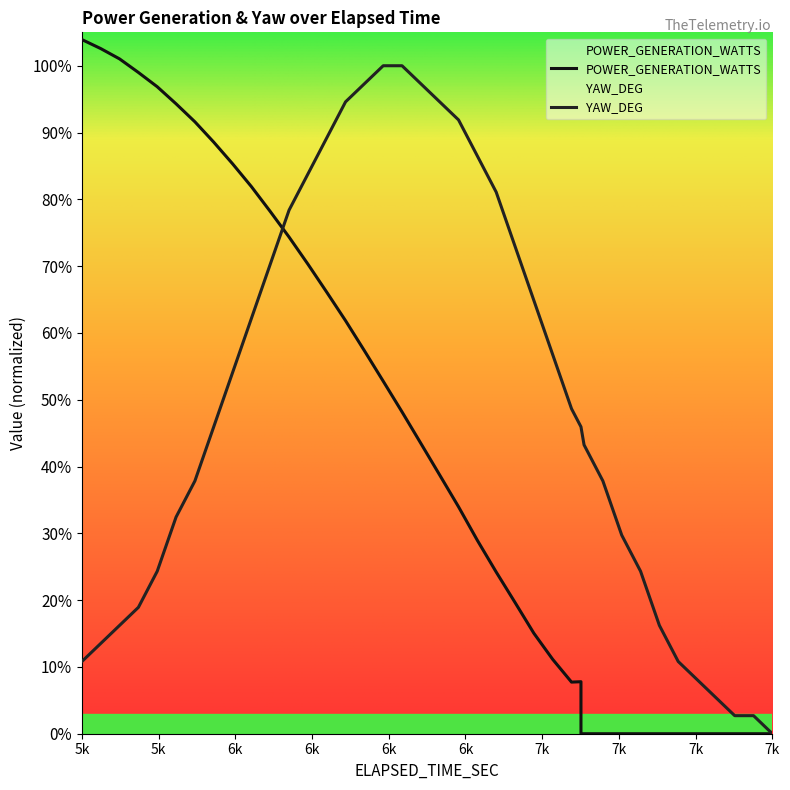

True or false: POWER_GENERATION_WATTS has a value of 0.0 at 7718.557335.

True